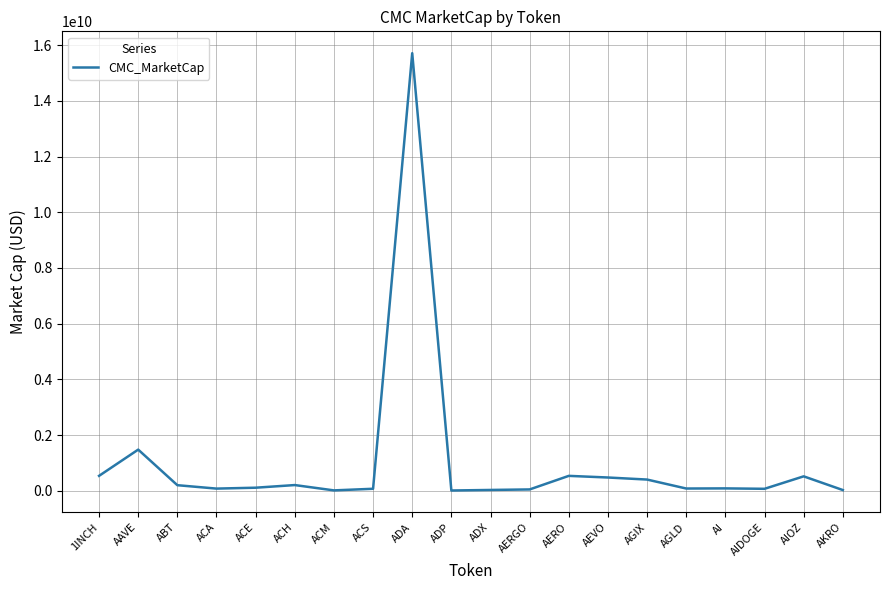

Between AERO and AIDOGE, which is larger?

AERO